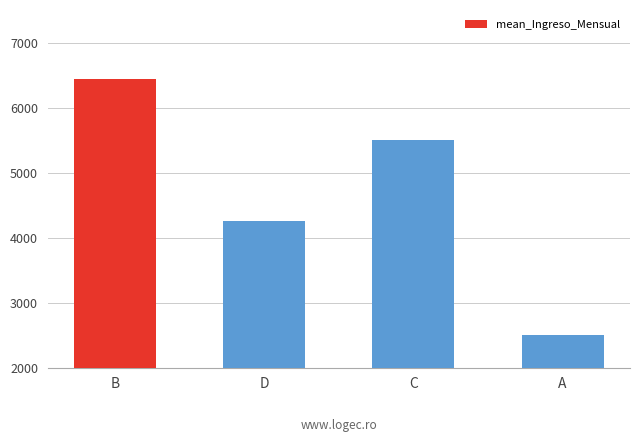

What position from the left is A?

4